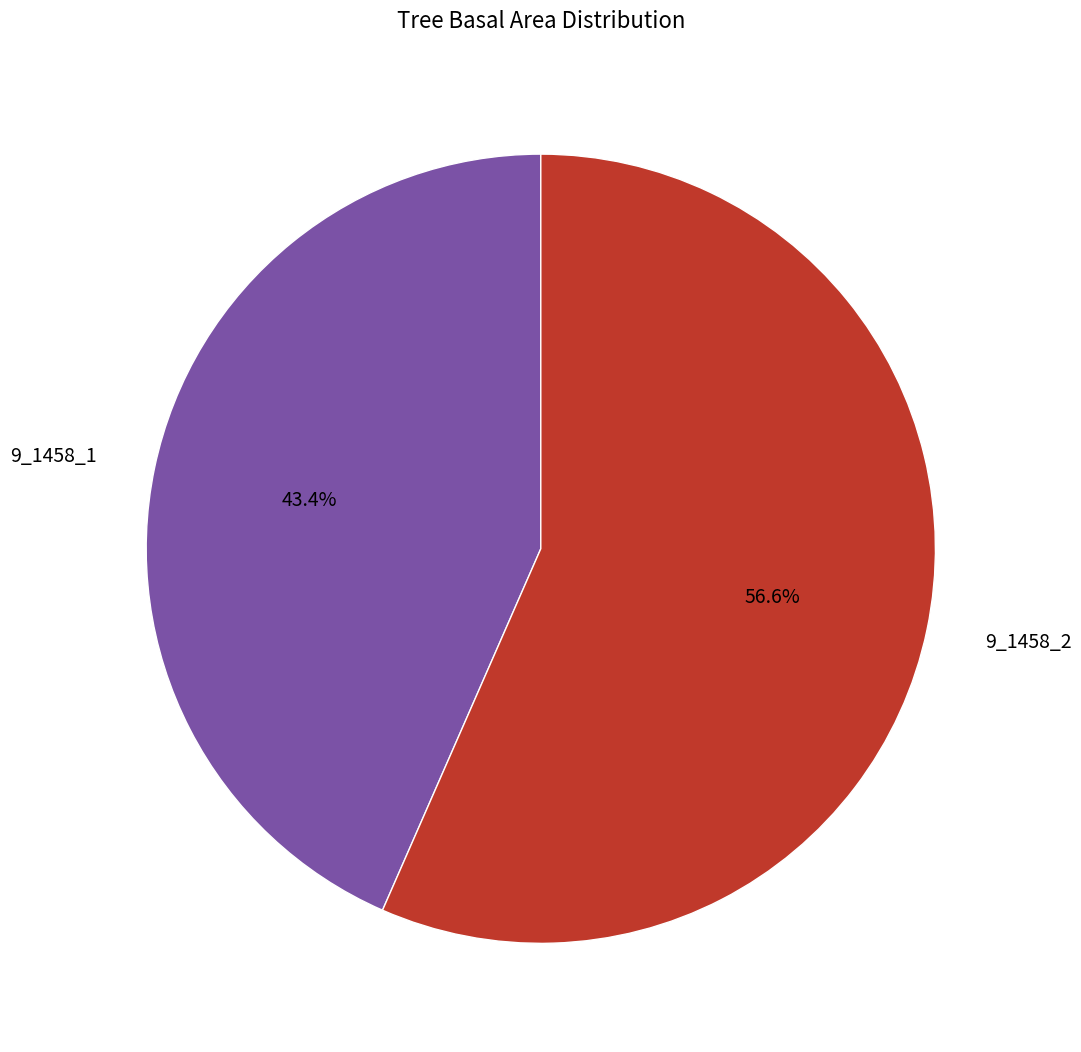

What is the largest slice in the pie chart?

9_1458_2